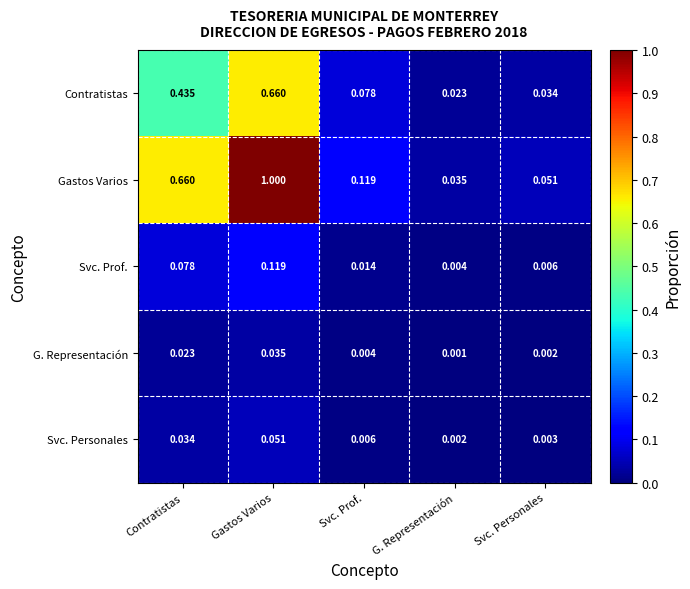

Which series has the largest range (max minus min)?

Gastos Varios